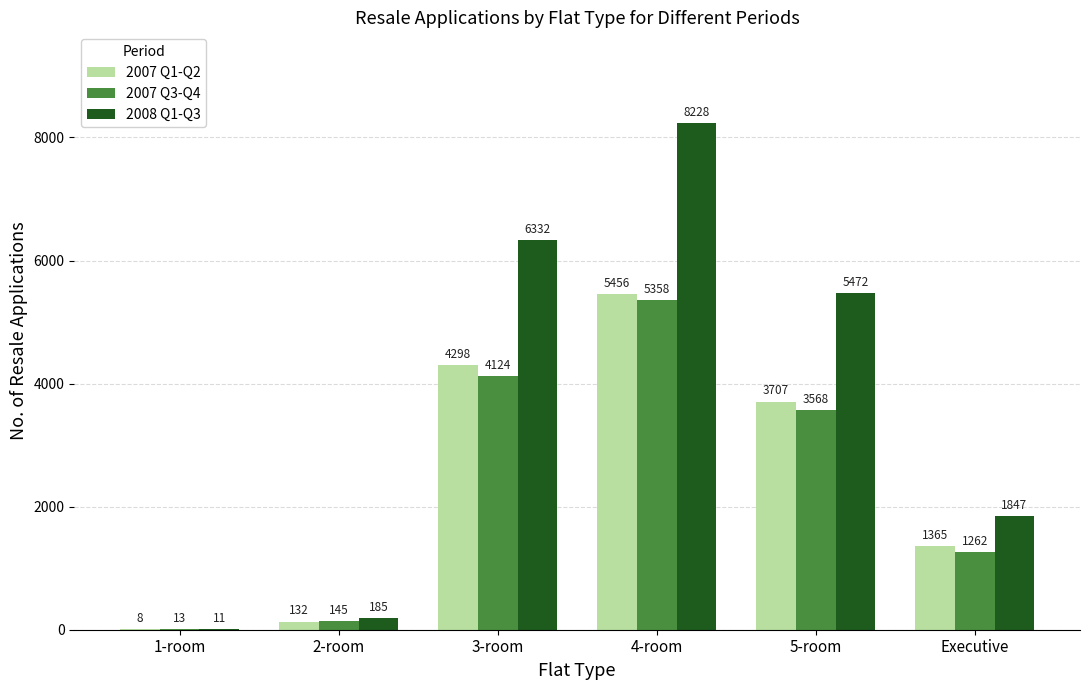

Reading left to right, what are all the values shown in this chart?

2007 Q1-Q2: 1-room=8	2-room=132	3-room=4298	4-room=5456	5-room=3707	Executive=1365
2007 Q3-Q4: 1-room=13	2-room=145	3-room=4124	4-room=5358	5-room=3568	Executive=1262
2008 Q1-Q3: 1-room=11	2-room=185	3-room=6332	4-room=8228	5-room=5472	Executive=1847